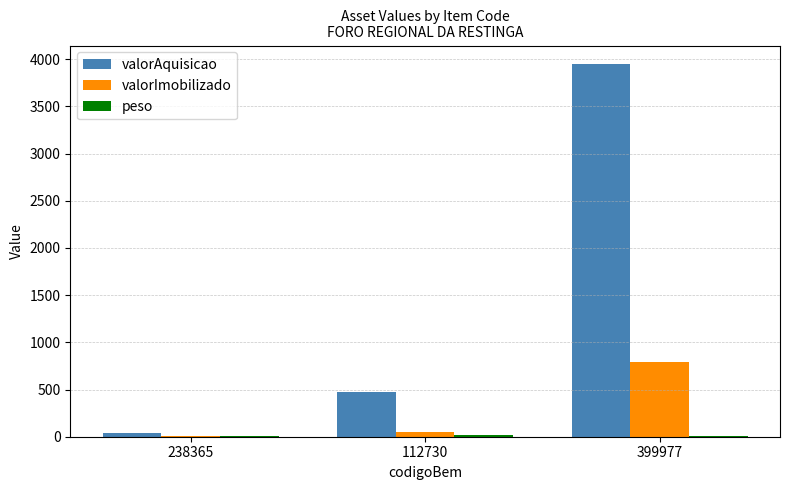

At which label is valorAquisicao closest to 1991?

112730